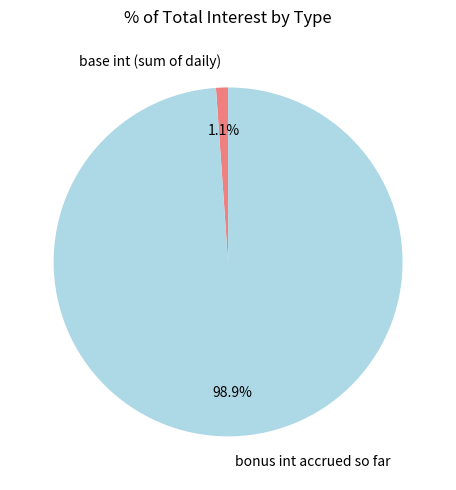

Which has a higher value, bonus int accrued so far or base int (sum of daily)?

bonus int accrued so far